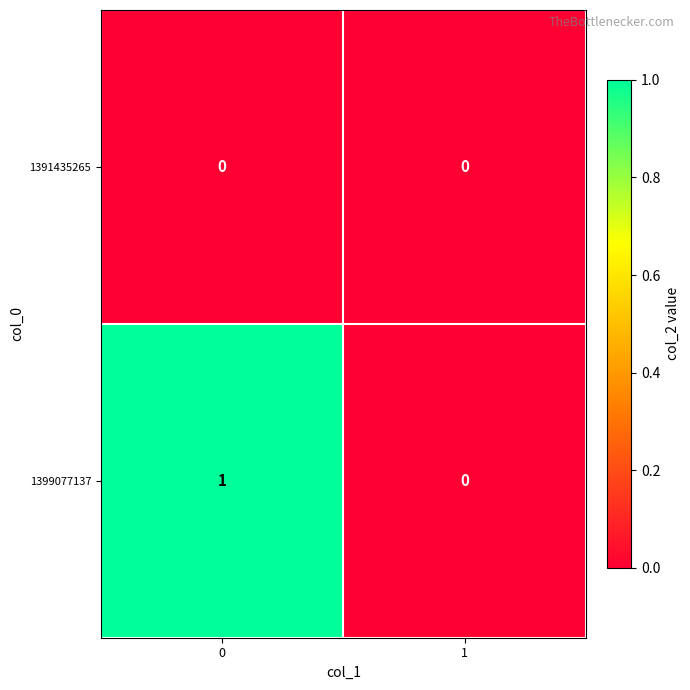

At 0, list the series in order from largest to smallest.

1399077137, 1391435265